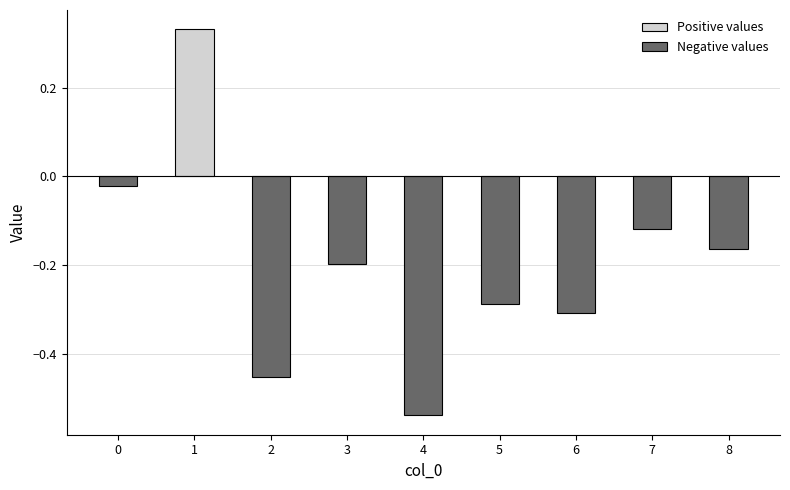

What is the sum of all values?

-1.8